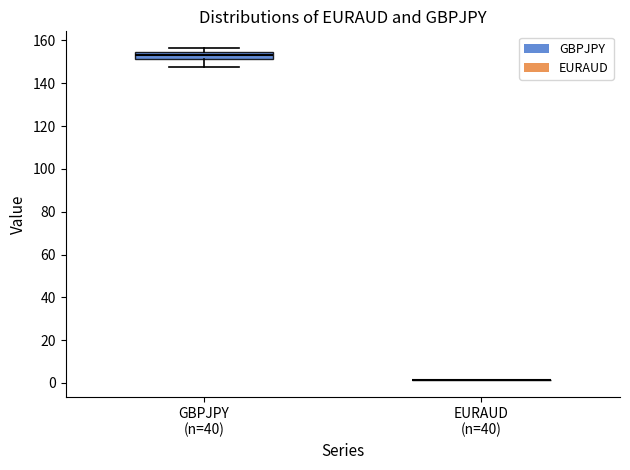

Reading left to right, transcribe this box plot: for each box, give where its median line is, the range the box spans, and where its two whiskers end, as read against the y-axis. The values are not printed on the chart, so give them approximately, as read against the axis.

GBPJPY (n=40): median 154 (inside the box), box 152 to 154, whiskers 148 to 156
EURAUD (n=40): box collapsed to a line at 2, whiskers 2 to 2